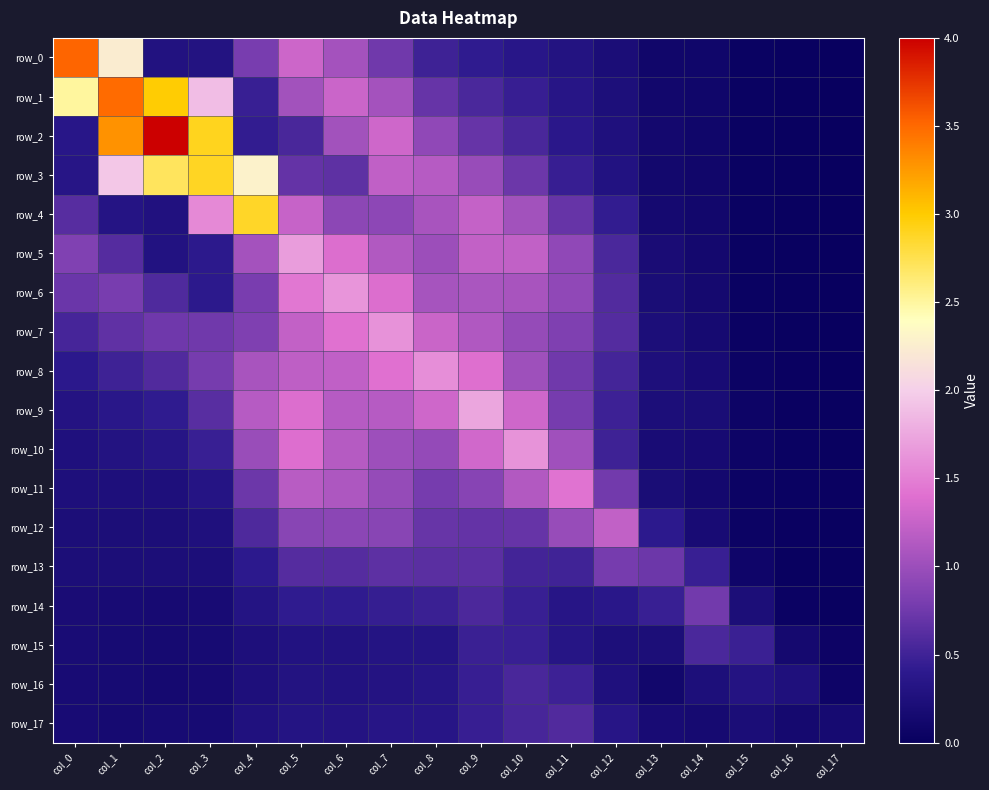

Between col_7 and col_17, which is larger?

col_7